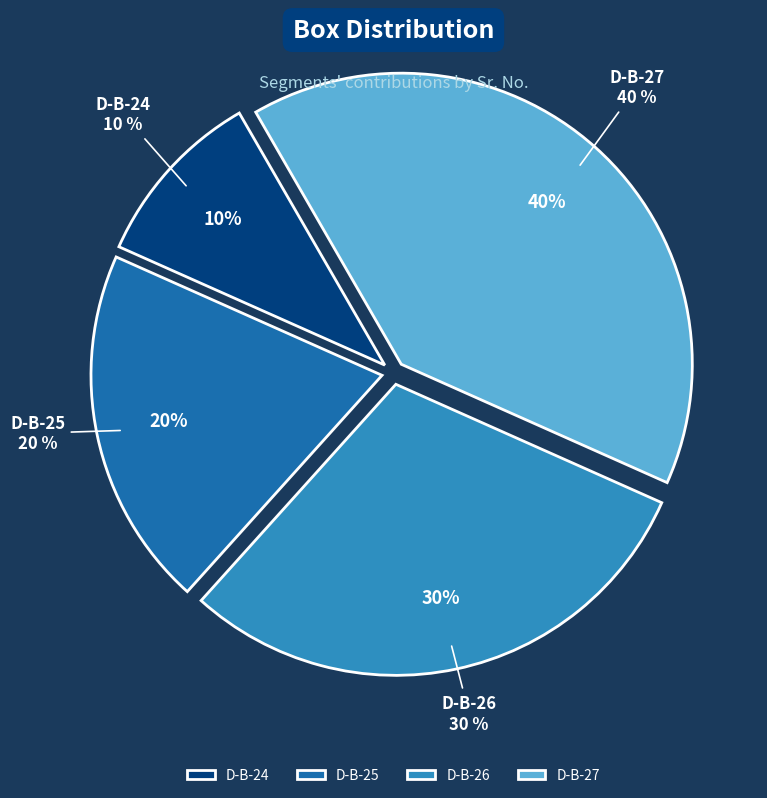

What percentage do D-B-24 and D-B-27 together represent?

50.0%